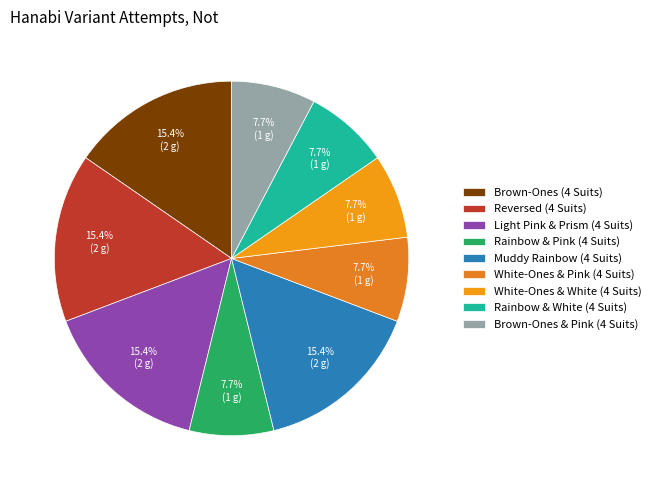

What portion of the pie excludes Light Pink & Prism (4 Suits)?

84.6%